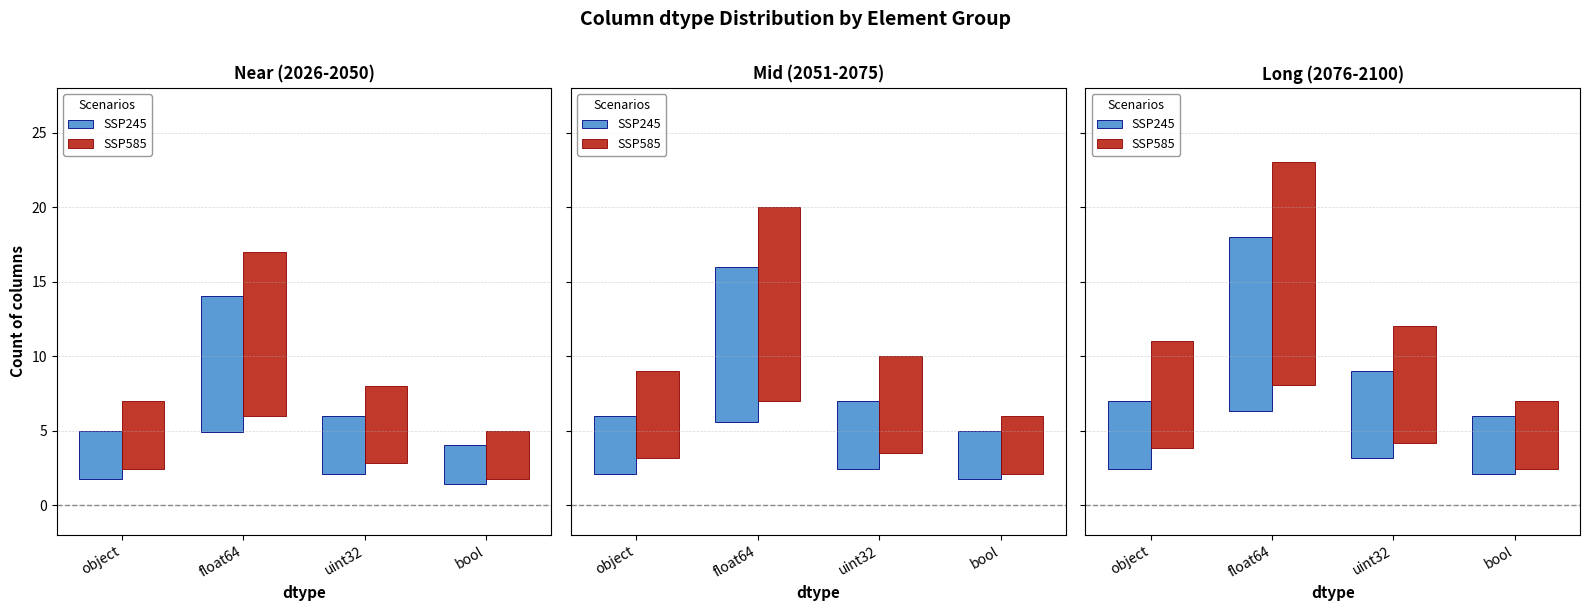

What is the approximate value of SSP585 at uint32?

7.8